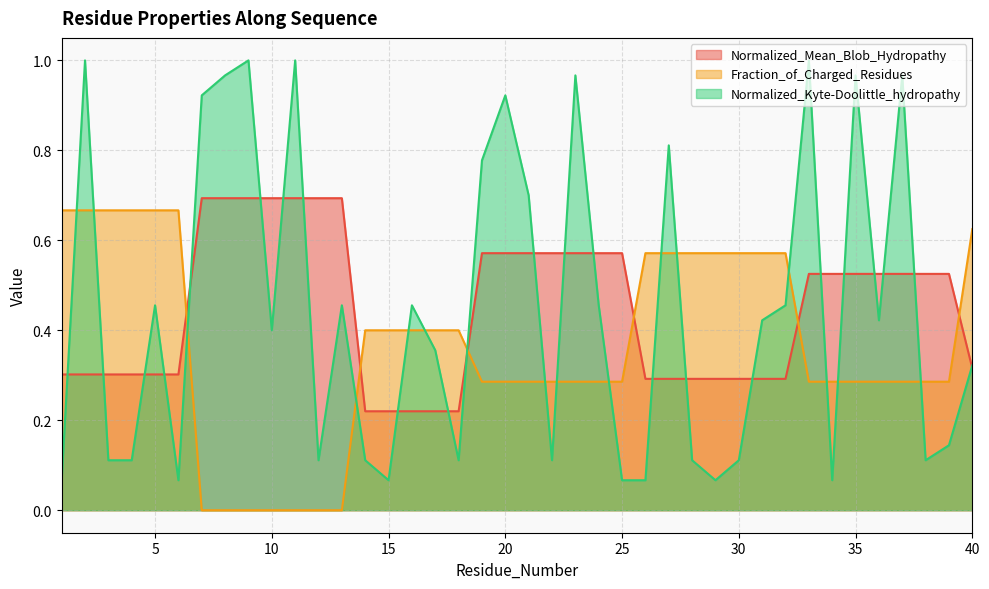

At how many categories does at least one series exceed 0?

40